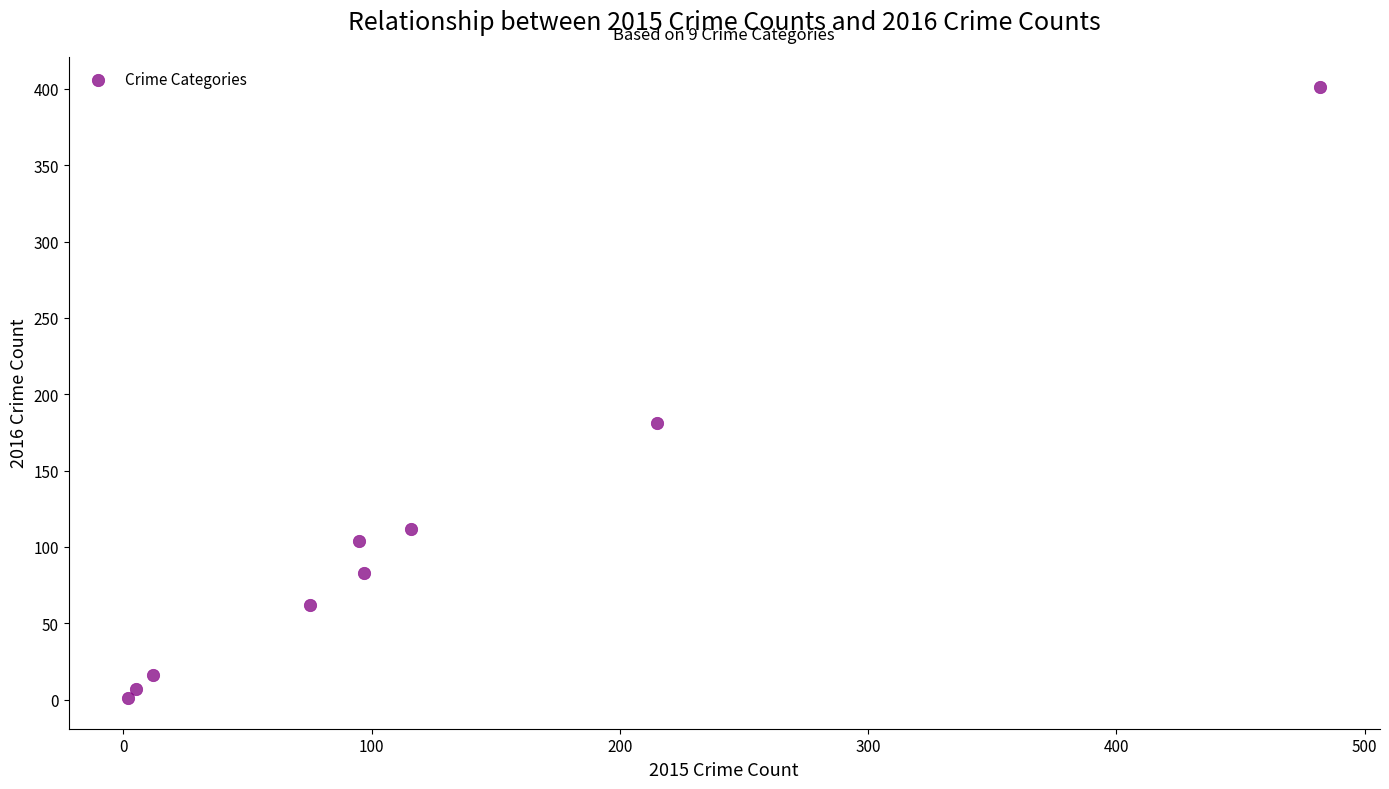

What Y value in the scatter plot is closest to 201?

181